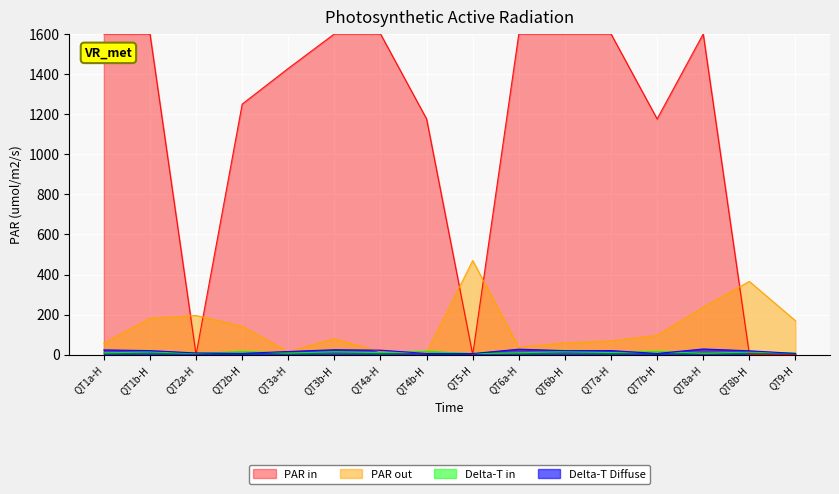

Does the chart display data point markers on the line(s)?

No